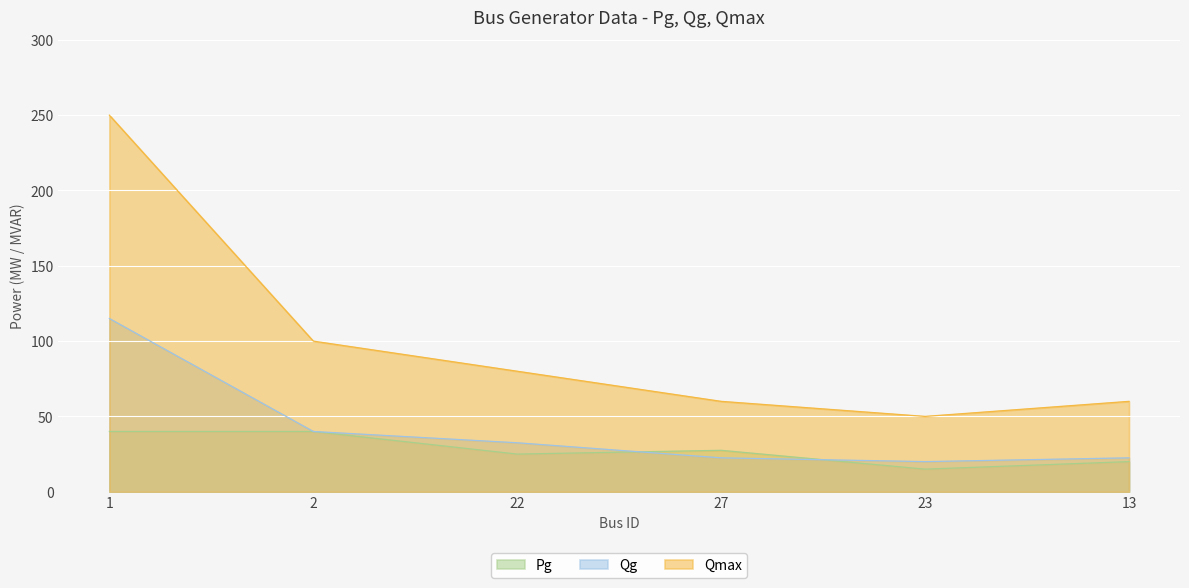

The value of Qmax at 1 is 250.0. True or false?

True